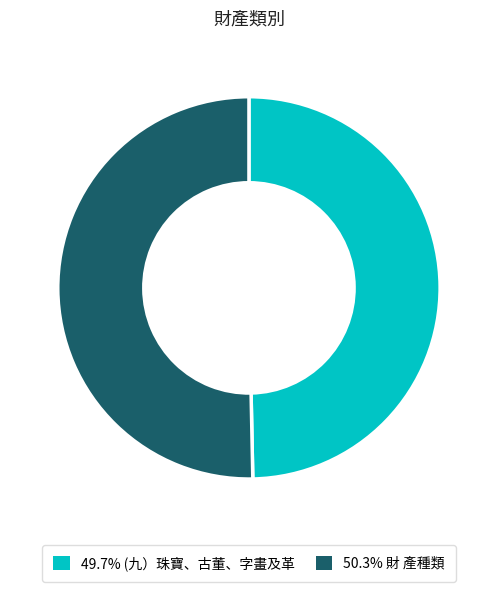

Is there any slice that represents more than half of the pie?

Yes